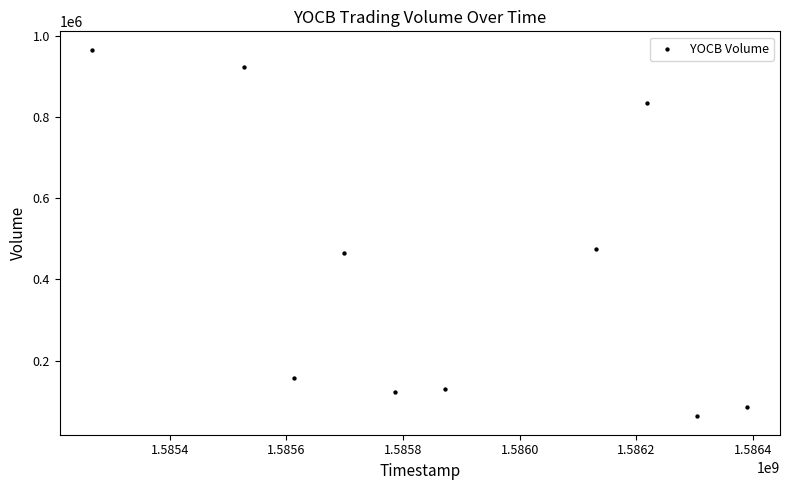

What is the range of X values (max minus min)?

1123200